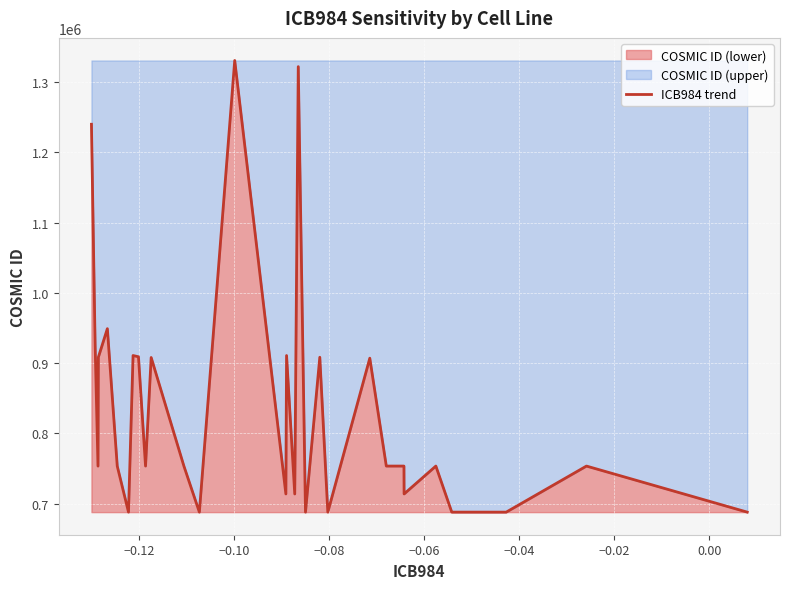

What is the difference between the maximum and minimum values?

642975